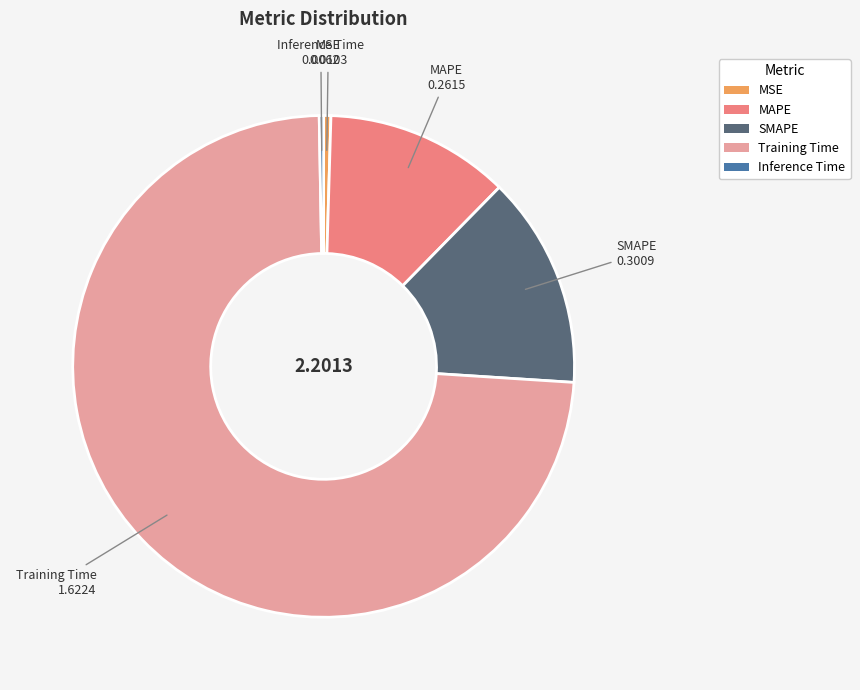

Which category has the biggest portion of the pie?

Training Time